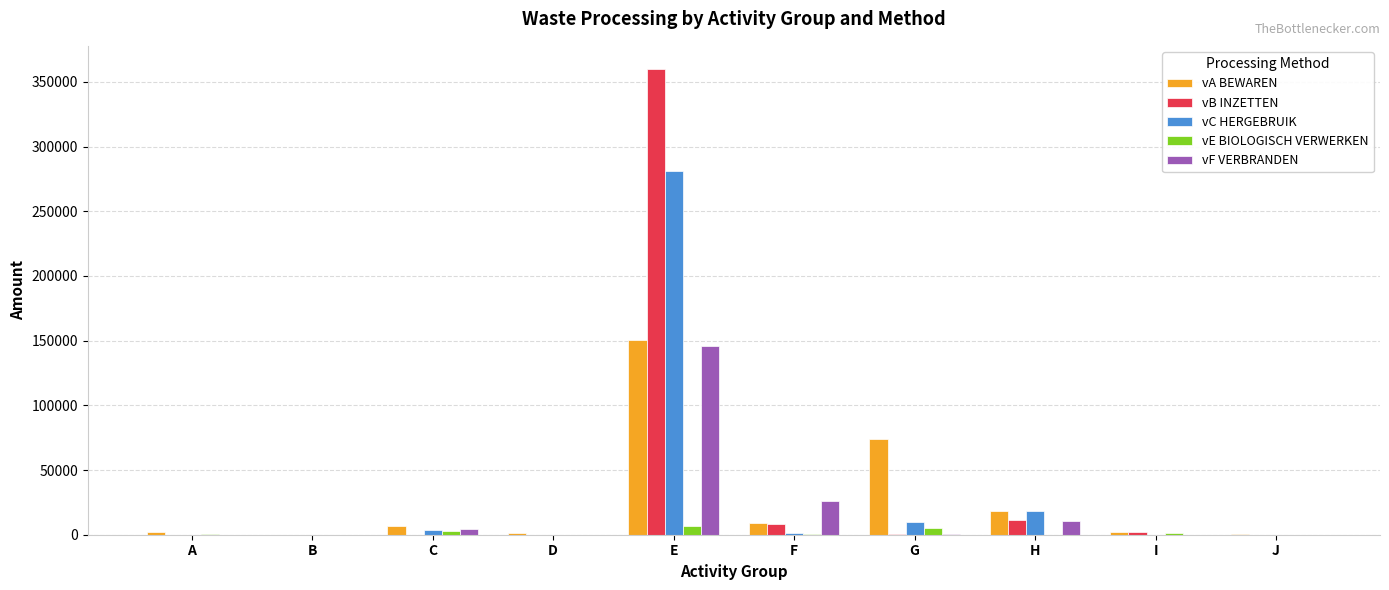

How many groups of bars are there?

10